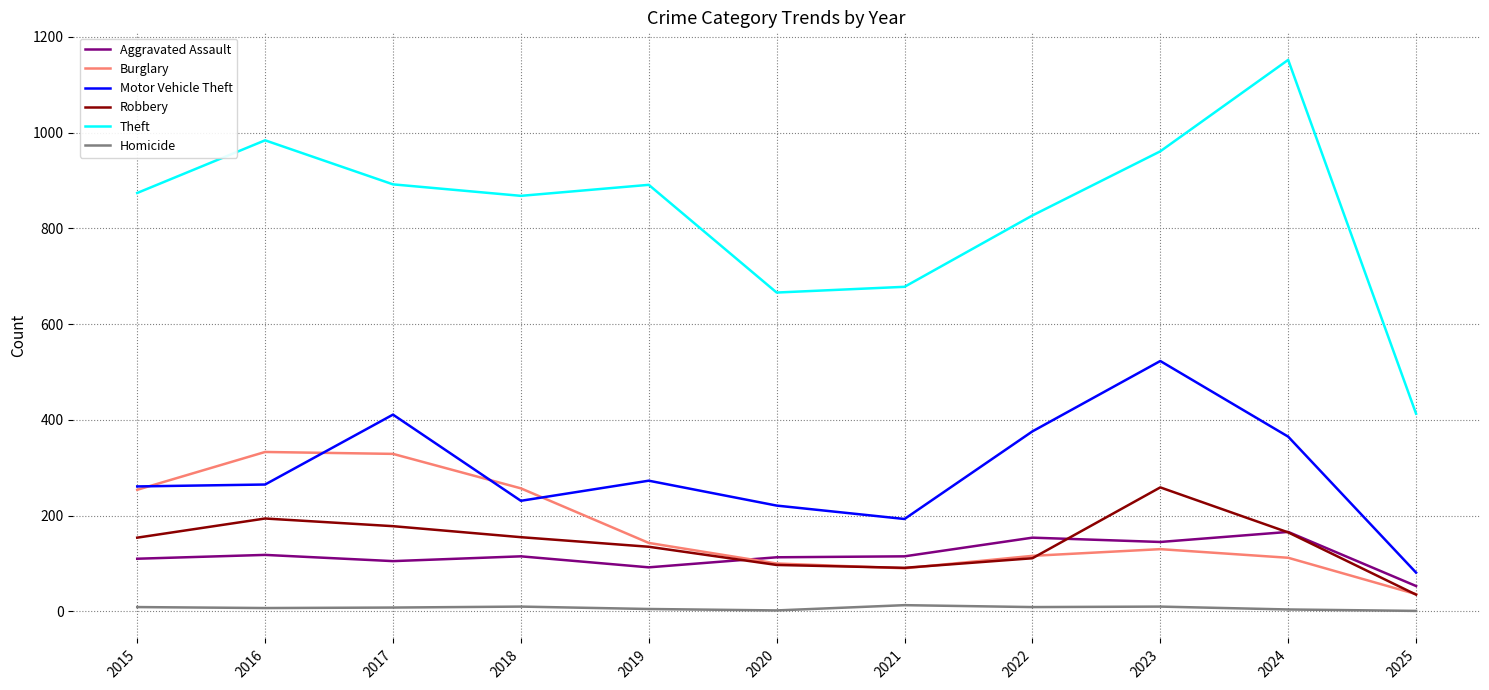

What are all the series names shown in the legend?

Aggravated Assault, Burglary, Motor Vehicle Theft, Robbery, Theft, Homicide